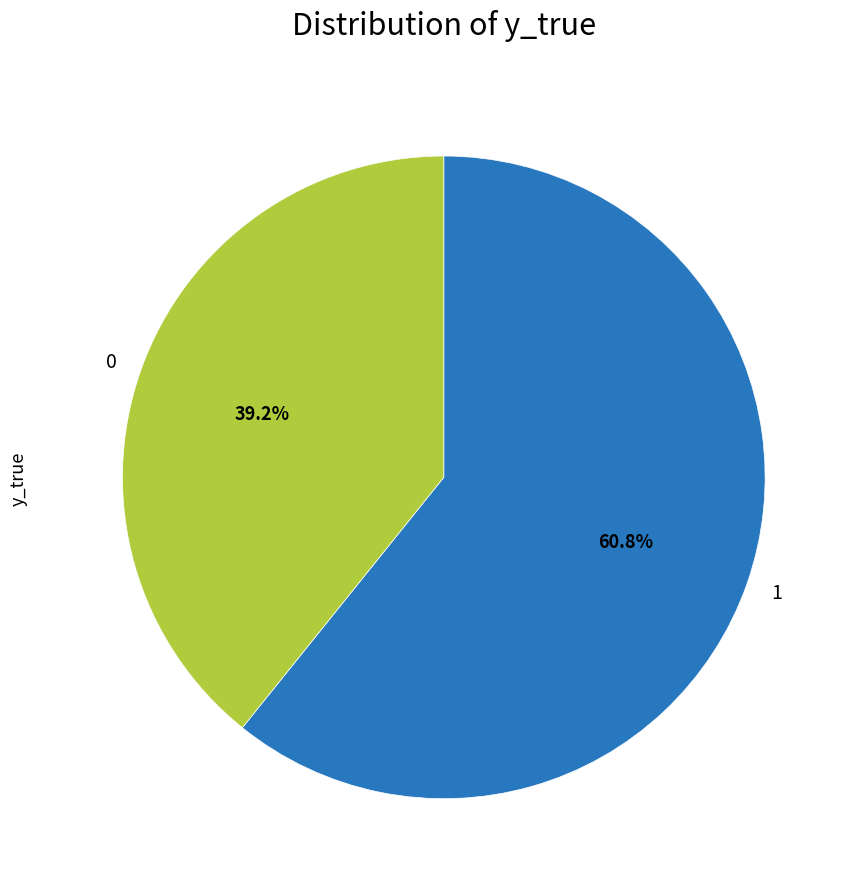

Is there a majority slice in this chart?

Yes